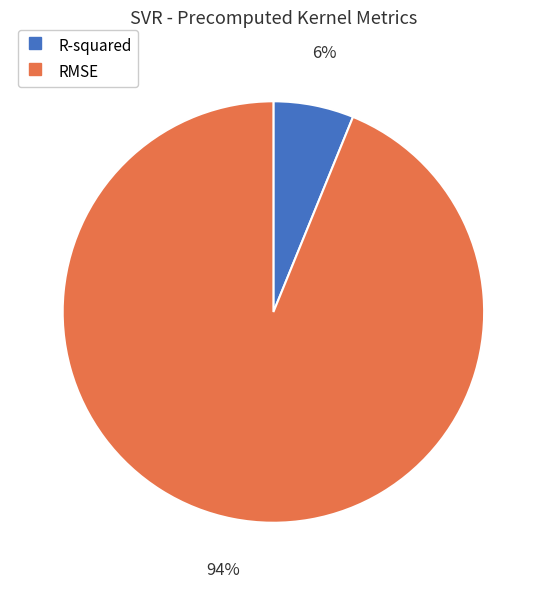

To the nearest percent, what is the average slice percentage?

50%